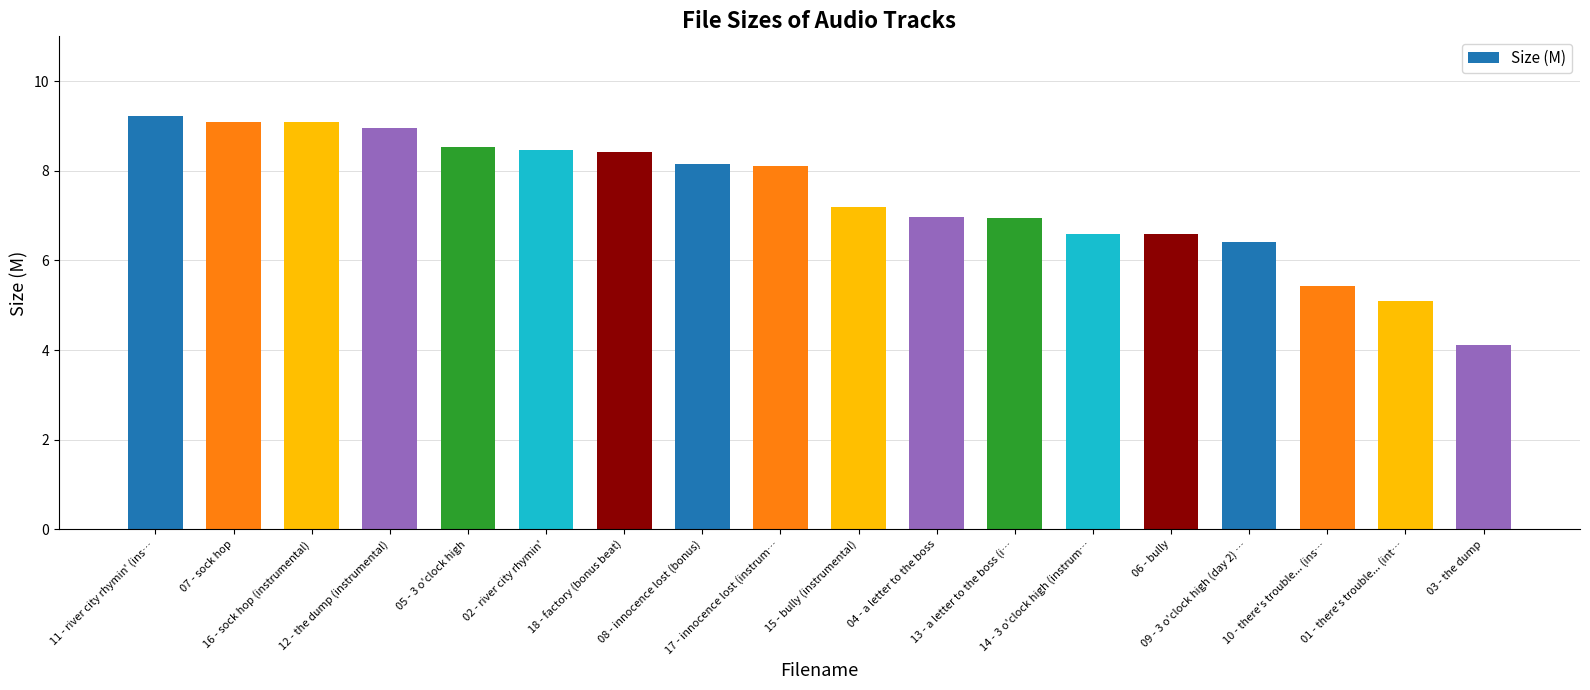

What is the sum of the values at 13 - a letter to the boss (i… and 01 - there's trouble... (int…?

12.0